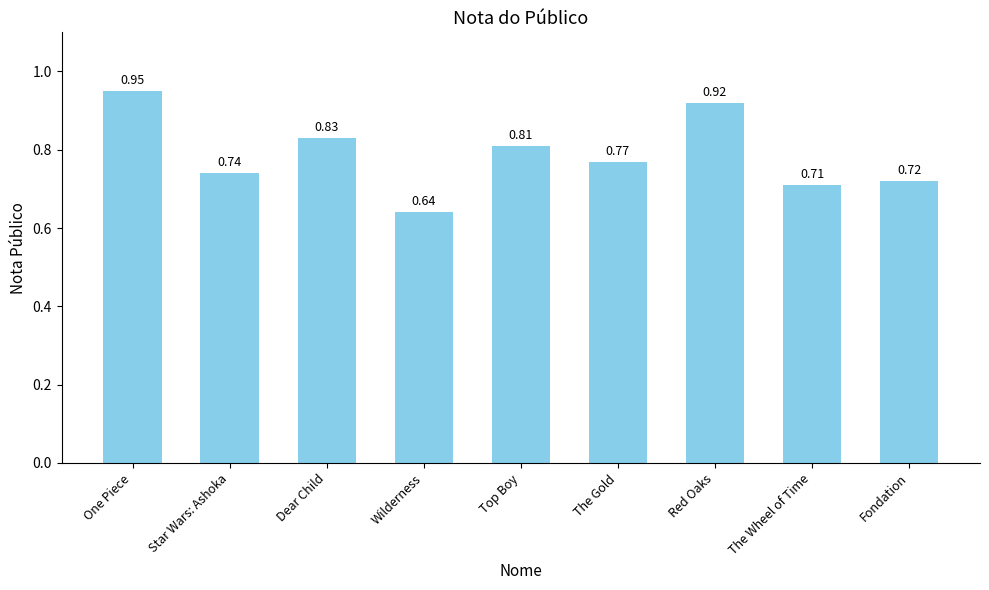

Rank the categories by value from highest to lowest.

One Piece, Red Oaks, Dear Child, Top Boy, The Gold, Star Wars: Ashoka, Fondation, The Wheel of Time, Wilderness